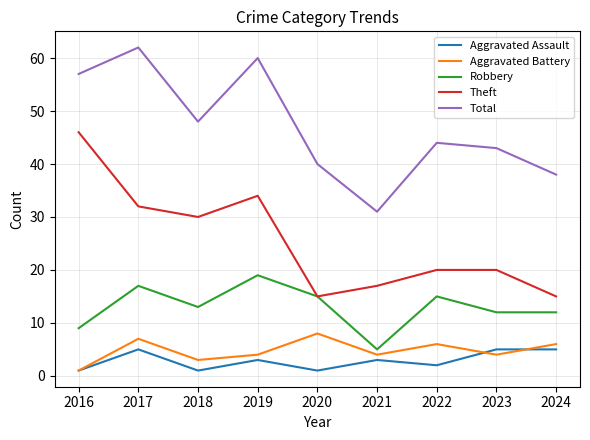

Rank the series by their maximum value, from highest to lowest.

Total, Theft, Robbery, Aggravated Battery, Aggravated Assault